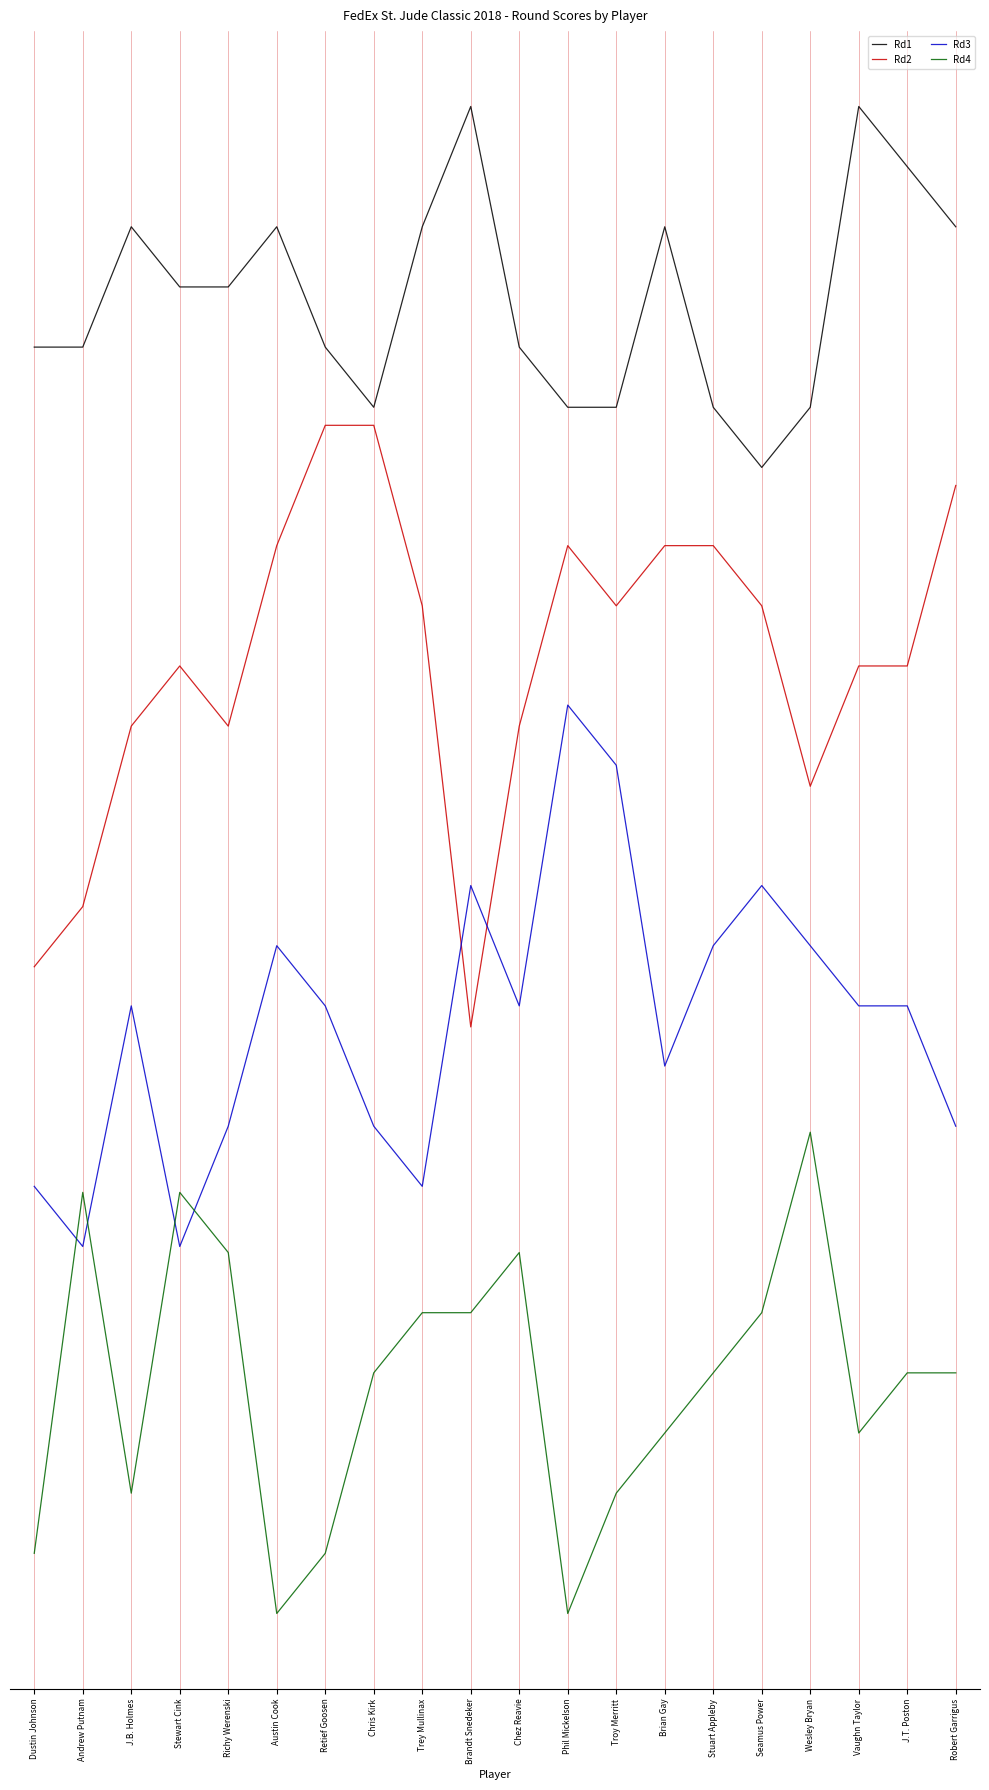

What is the difference between the highest and lowest values at Austin Cook?

23.0